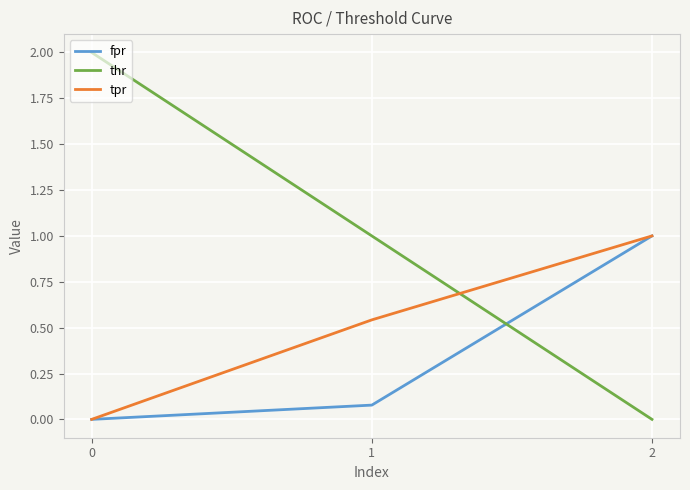

The value of tpr at 0 is 0.0. True or false?

True